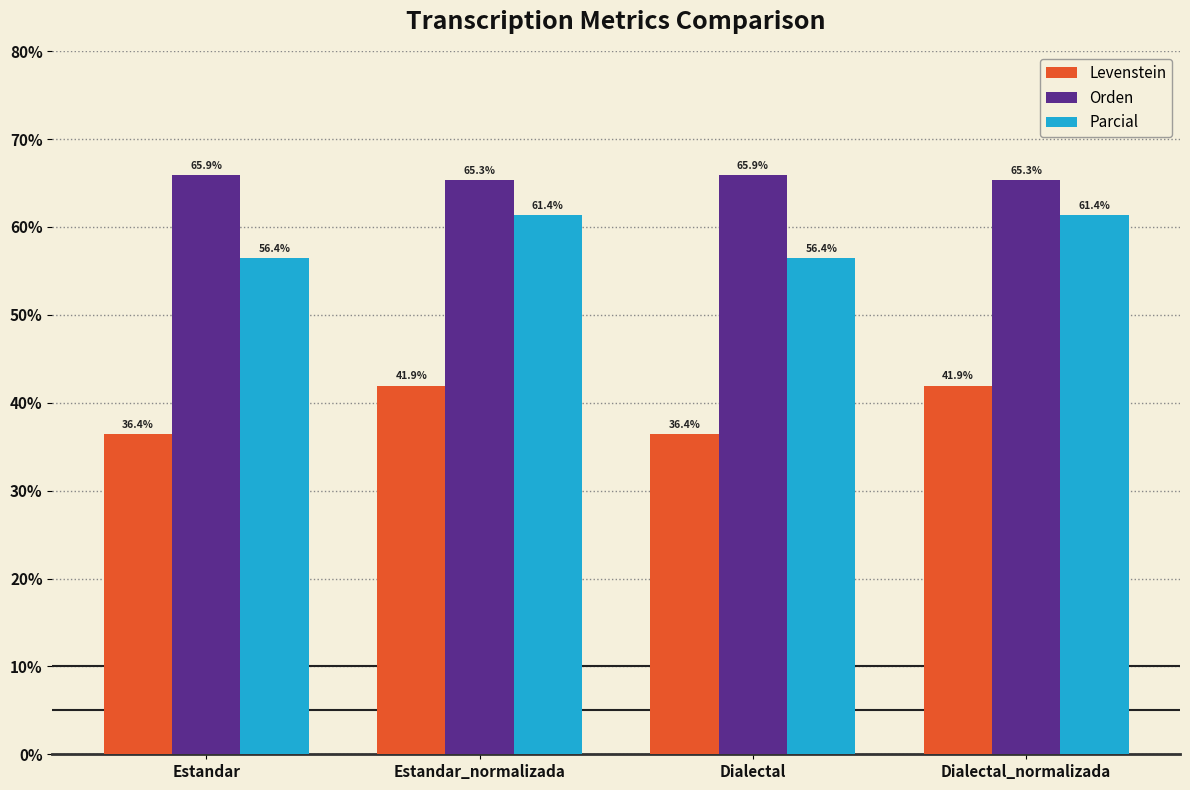

How many groups of bars are there?

4